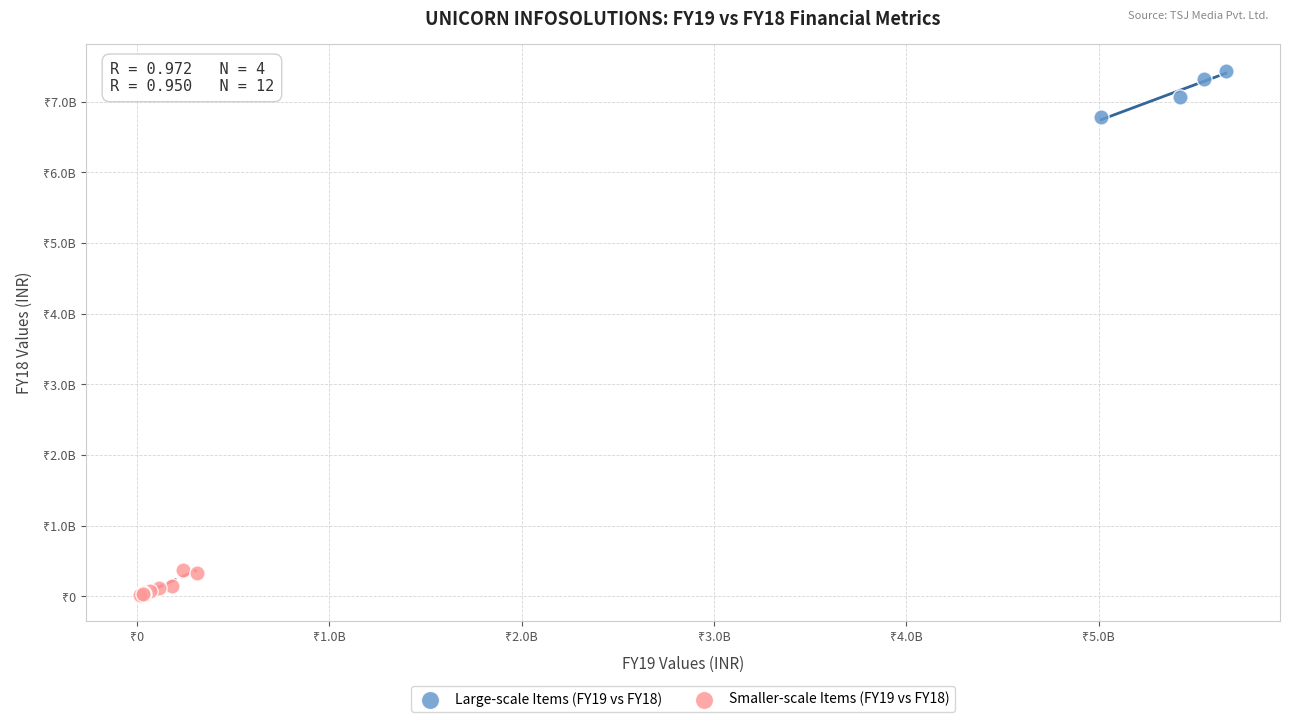

Which series reaches the maximum Y coordinate?

Large-scale Items (FY19 vs FY18)